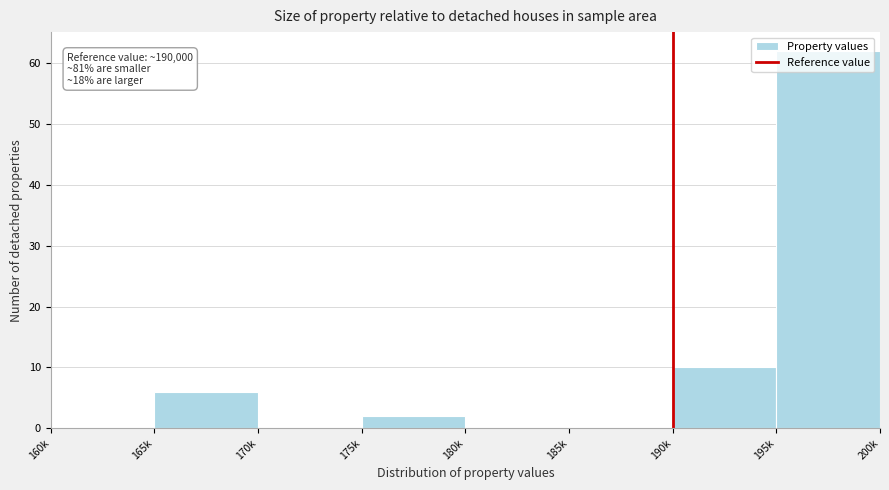

What is the sum of the values at 190k and 175k?

12